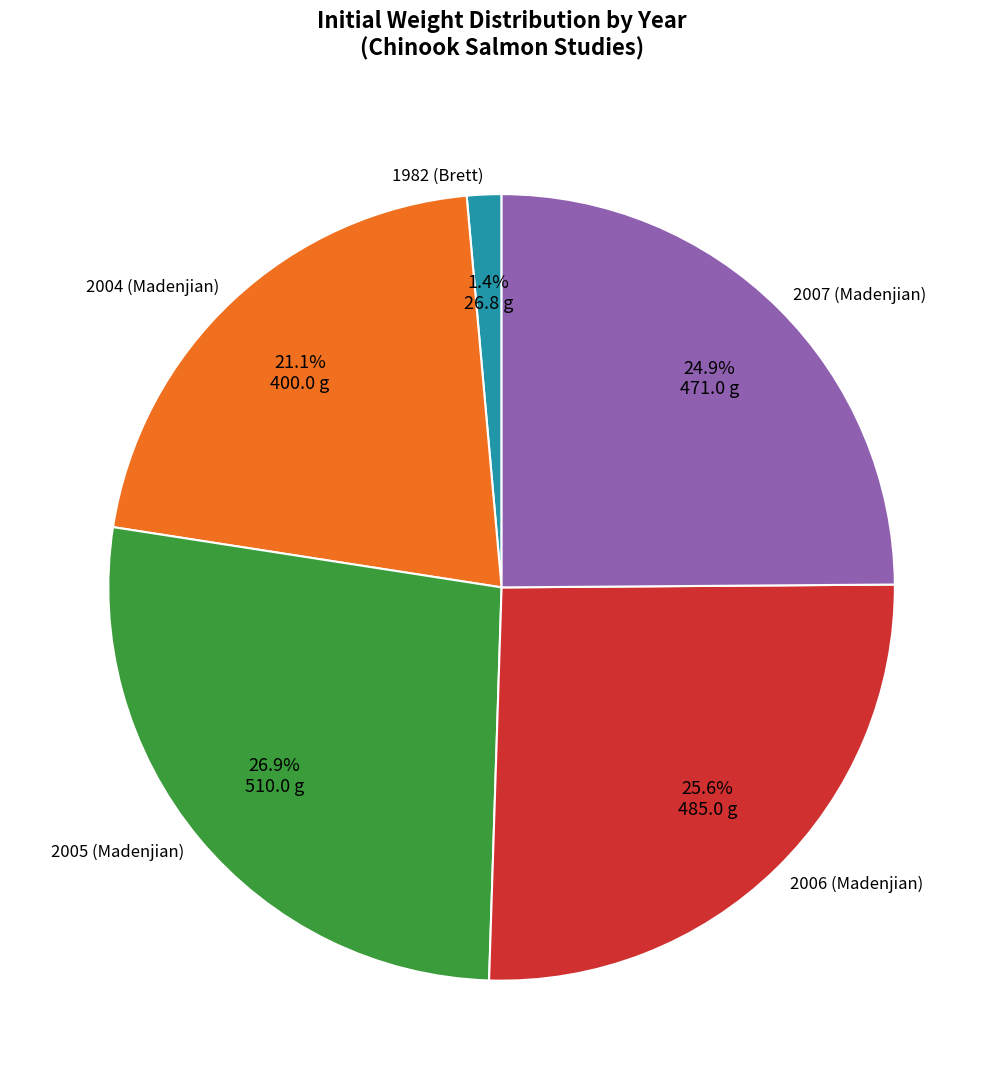

To the nearest percent, what is the difference between the largest and smallest slice percentages?

26%